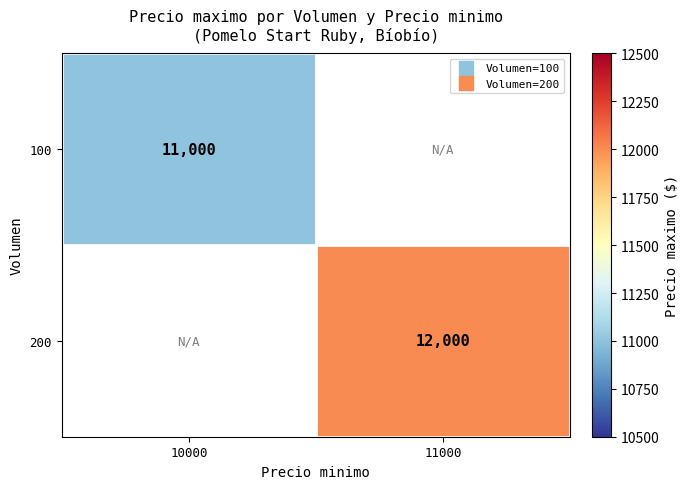

Count the number of categories in the chart.

2